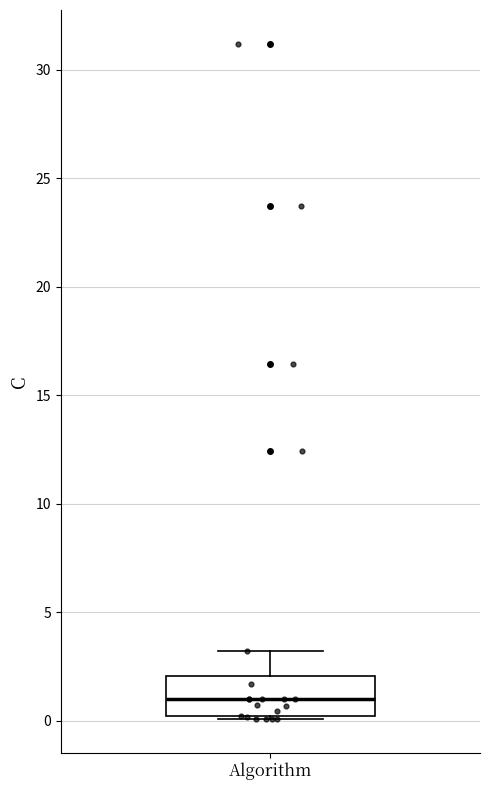

Read this box plot against the y-axis: the position of the median line, the range covered by the box, and the ends of both whiskers. The values are not printed on the chart, so give them approximately, as read against the axis.

median 1, box 0 to 2, whiskers 0 to 3